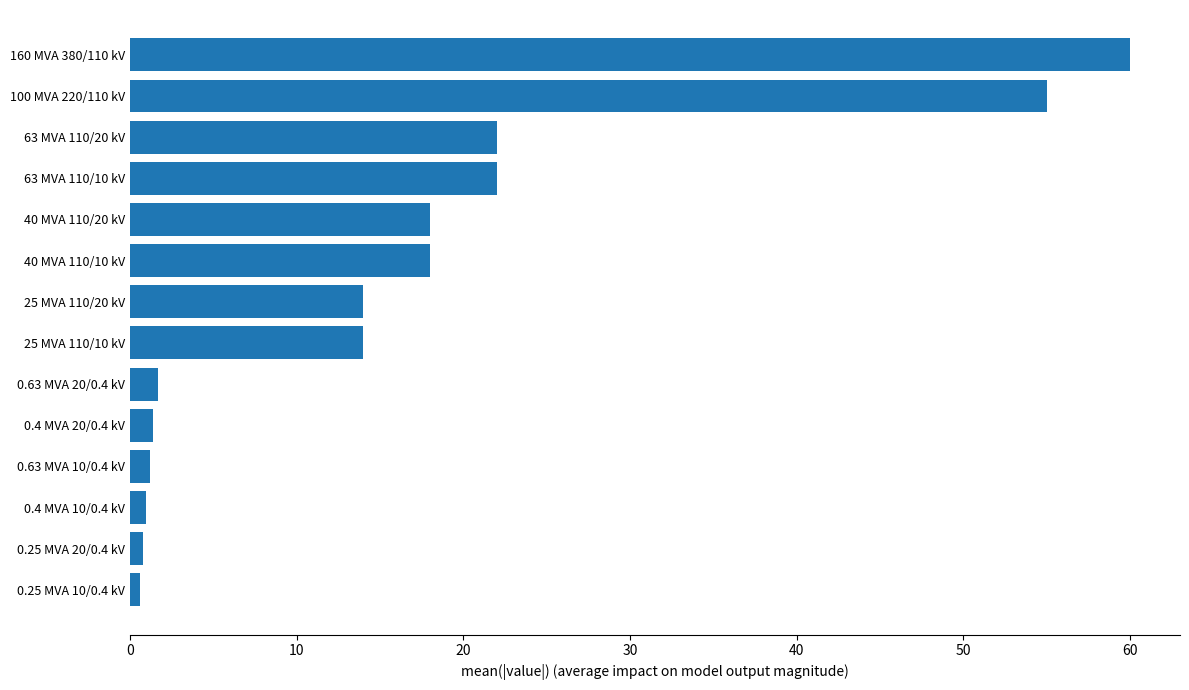

What is the approximate value at 160 MVA 380/110 kV?

60.0